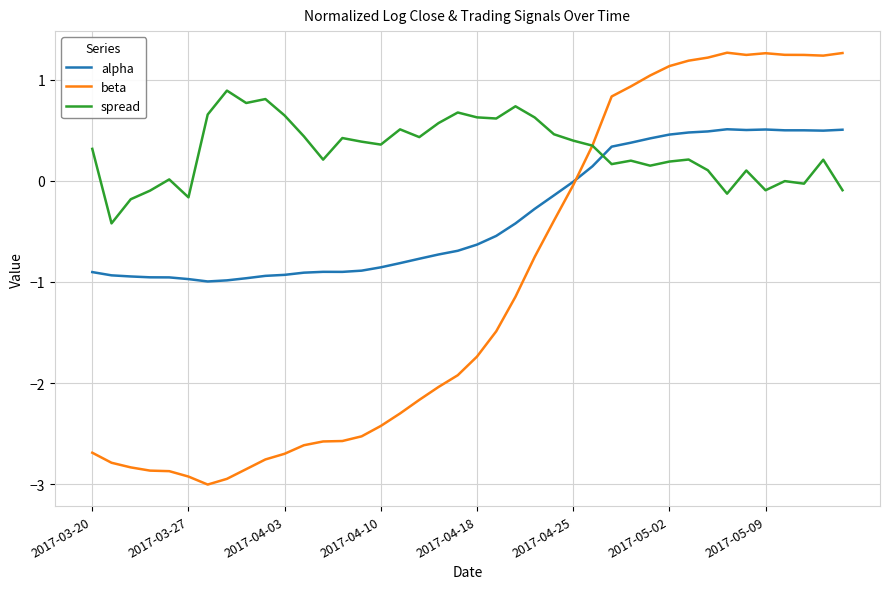

How many series are shown in this chart?

3